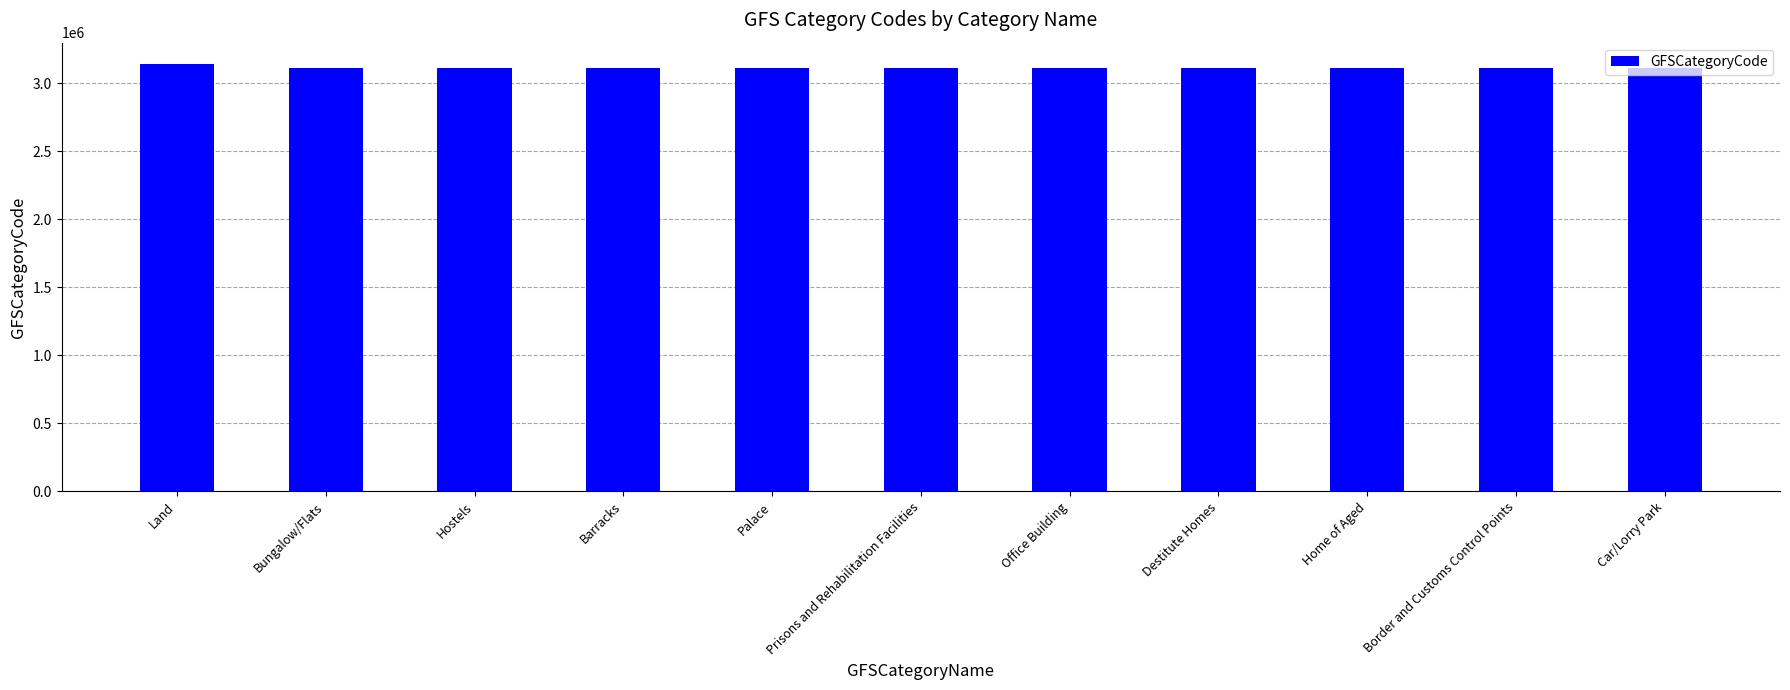

What is the label of the 10th bar from the right?

Bungalow/Flats